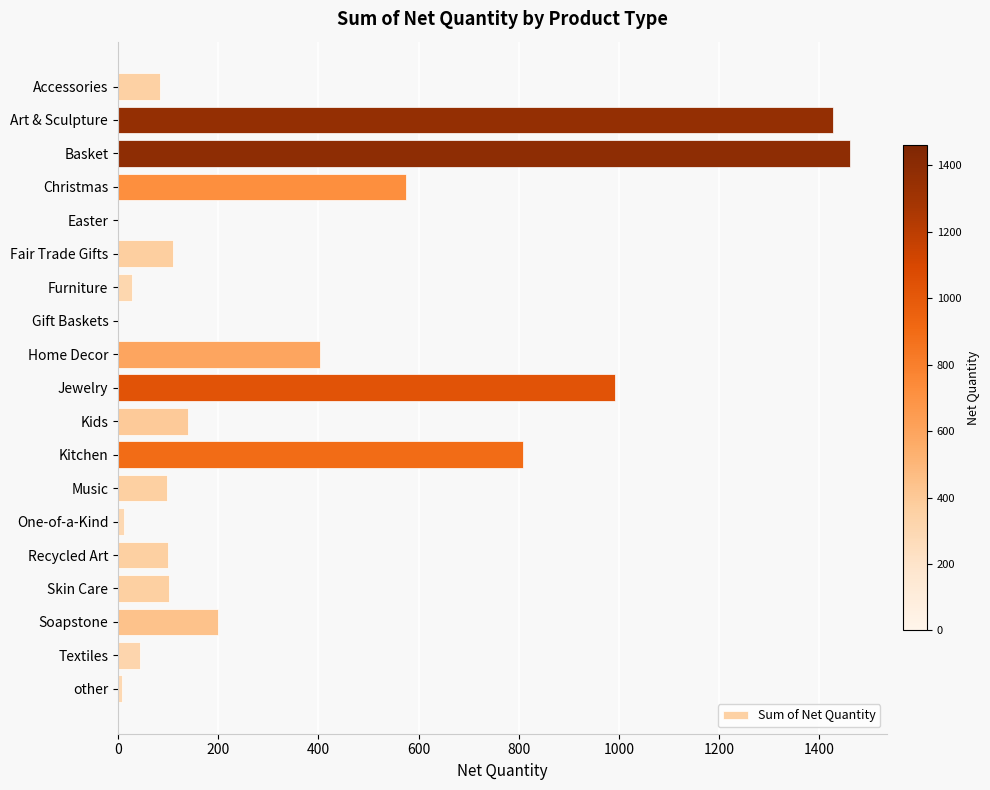

Are the bars grouped side by side (vs. stacked)?

No